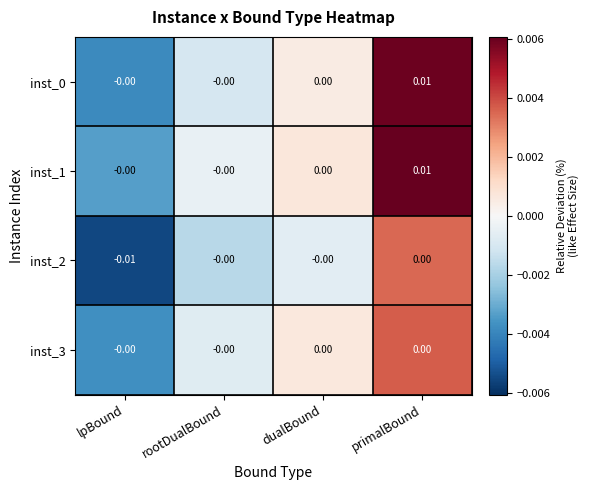

Between lpBound and dualBound, which series saw the biggest shift?

inst_2